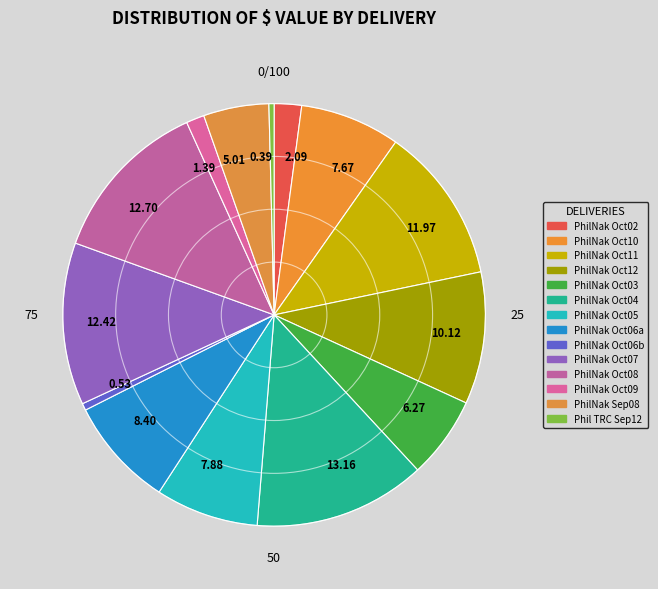

Is there a majority slice in this chart?

No